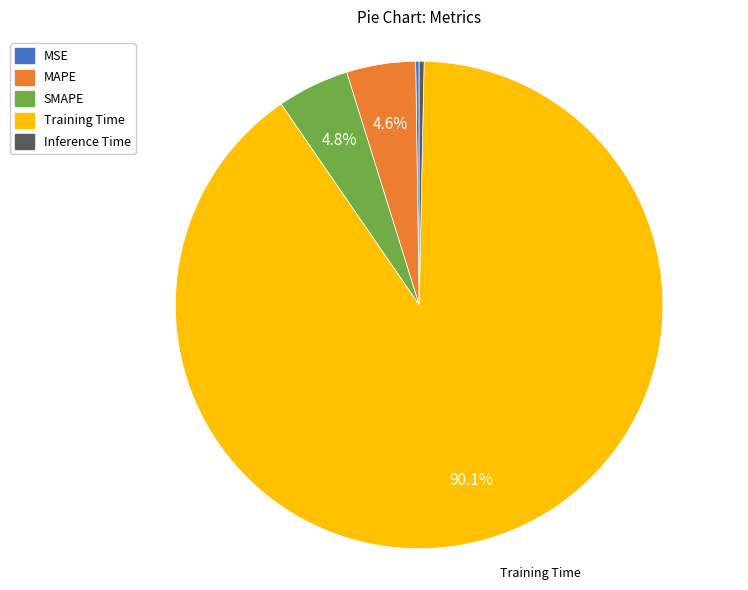

Does Training Time account for over 50% of the chart?

Yes